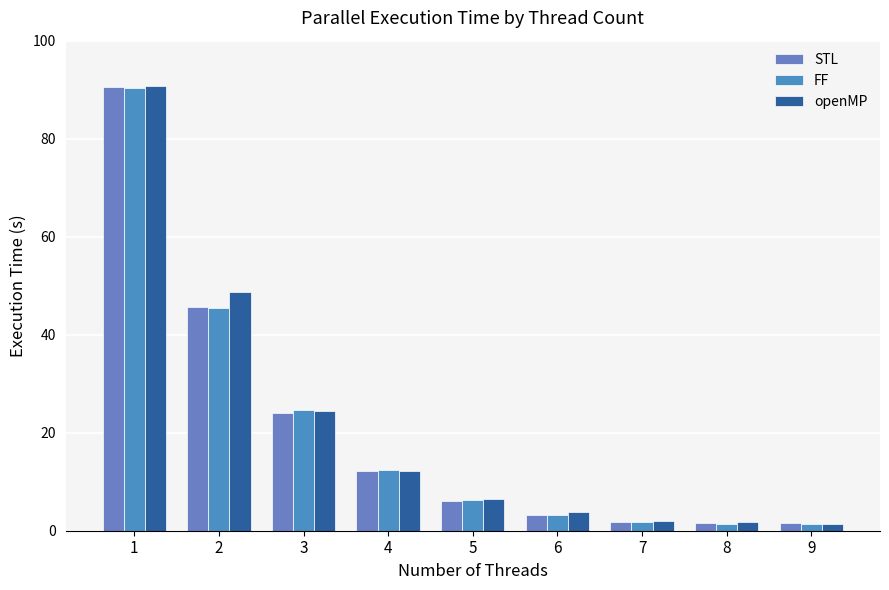

How many values in the STL series exceed 6?

5